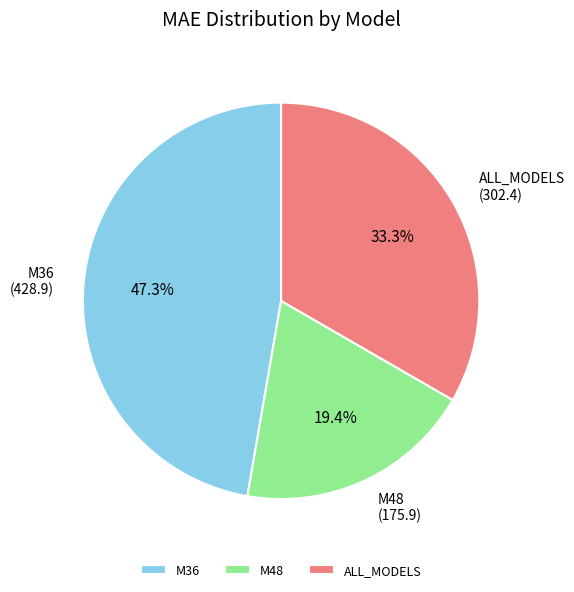

Is the sum of M48 and ALL_MODELS greater than half?

Yes